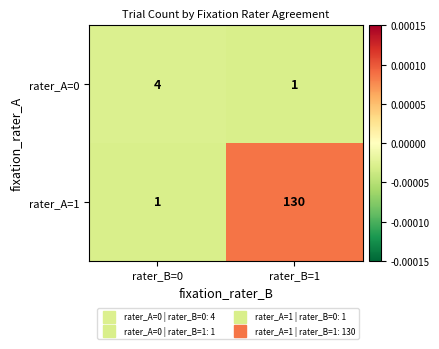

Reading right to left, extract all data points from this chart.

rater_A=0: 1	4
rater_A=1: 130	1